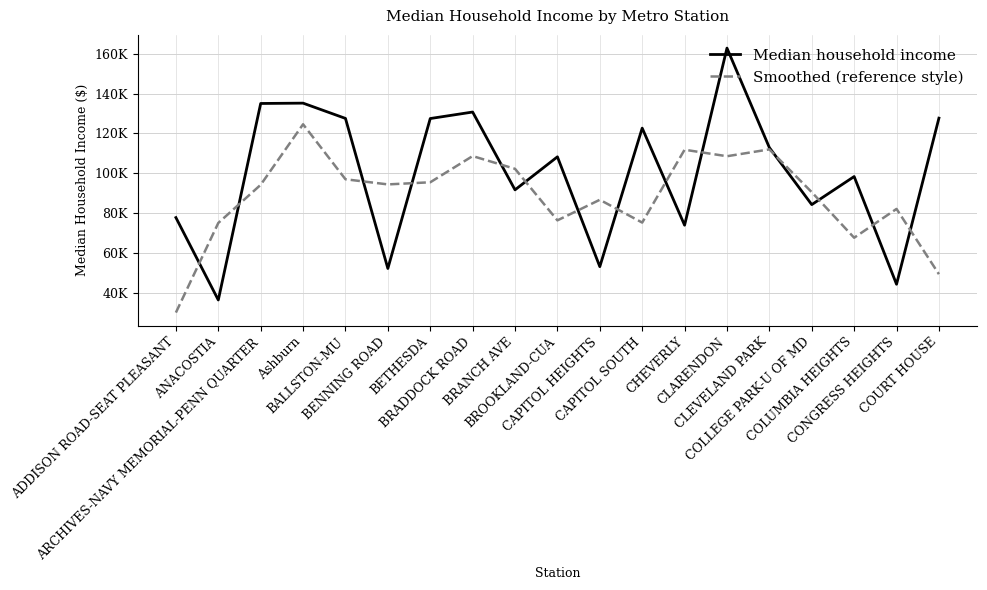

How many times do Median household income and Smoothed (reference style) cross each other?

14